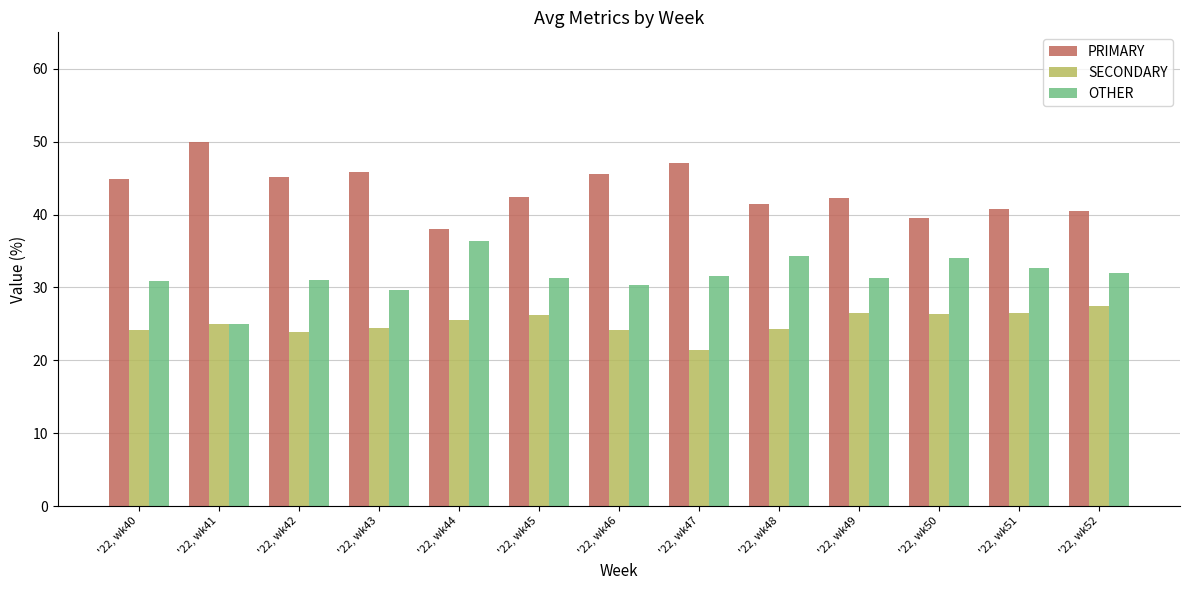

Is it true that SECONDARY equals 25.6 at '22, wk44?

True